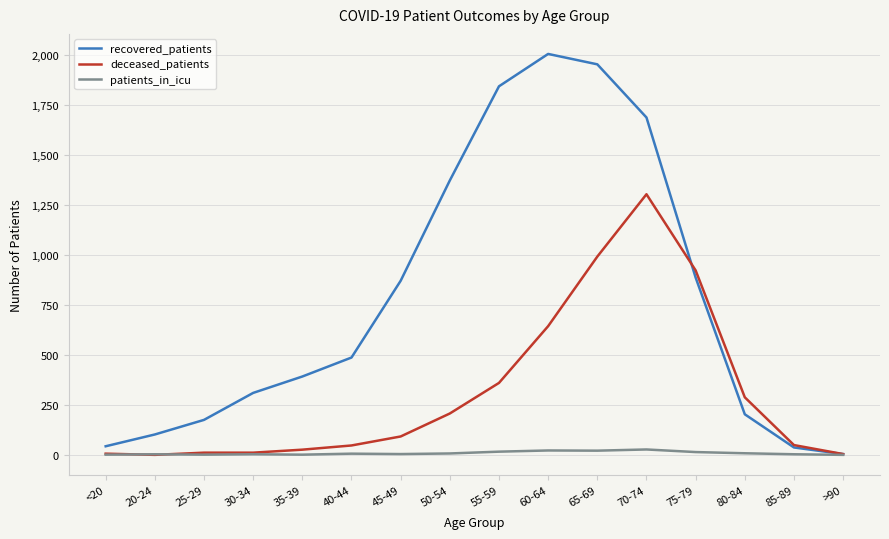

Rank the series at 65-69 from highest to lowest value.

recovered_patients, deceased_patients, patients_in_icu